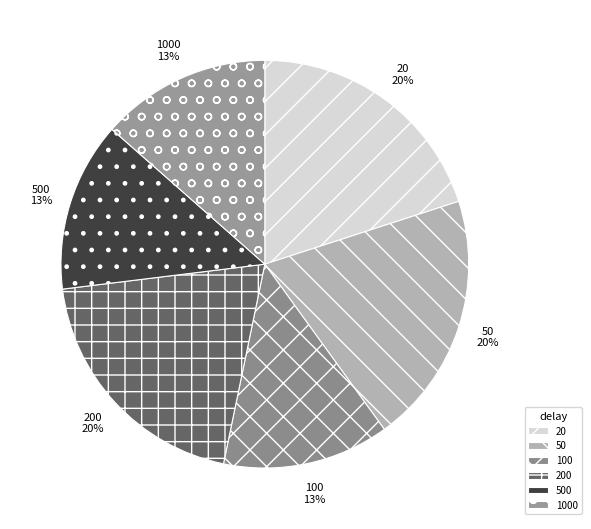

Approximately how many times larger is the value at 200 compared to 500?

1.5